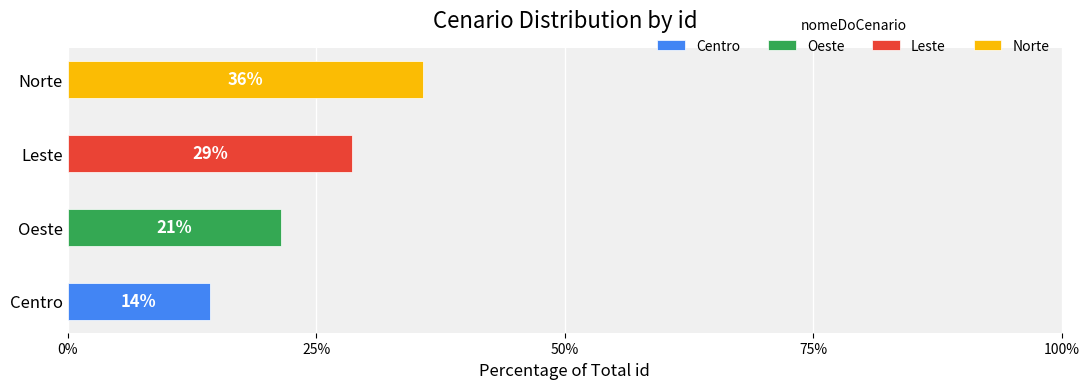

Where is the data nearest to the value 3?

Oeste